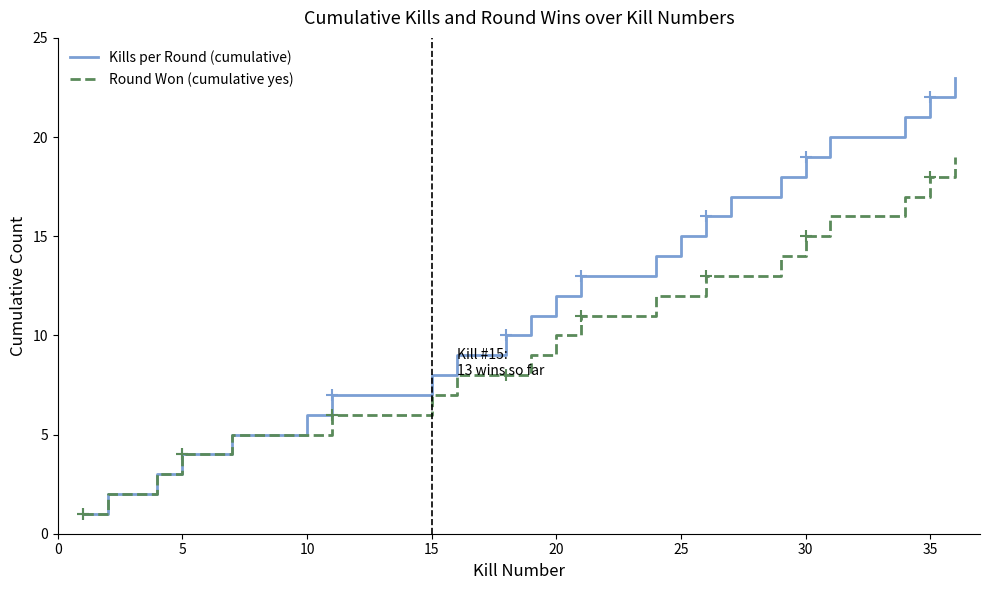

Which series has the largest range (max minus min)?

Kills per Round (cumulative)